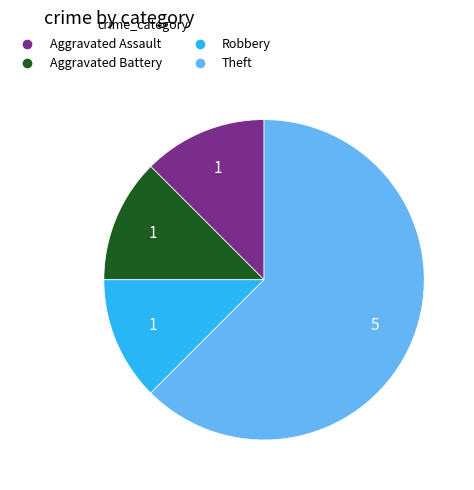

Count the number of slices in the pie.

4